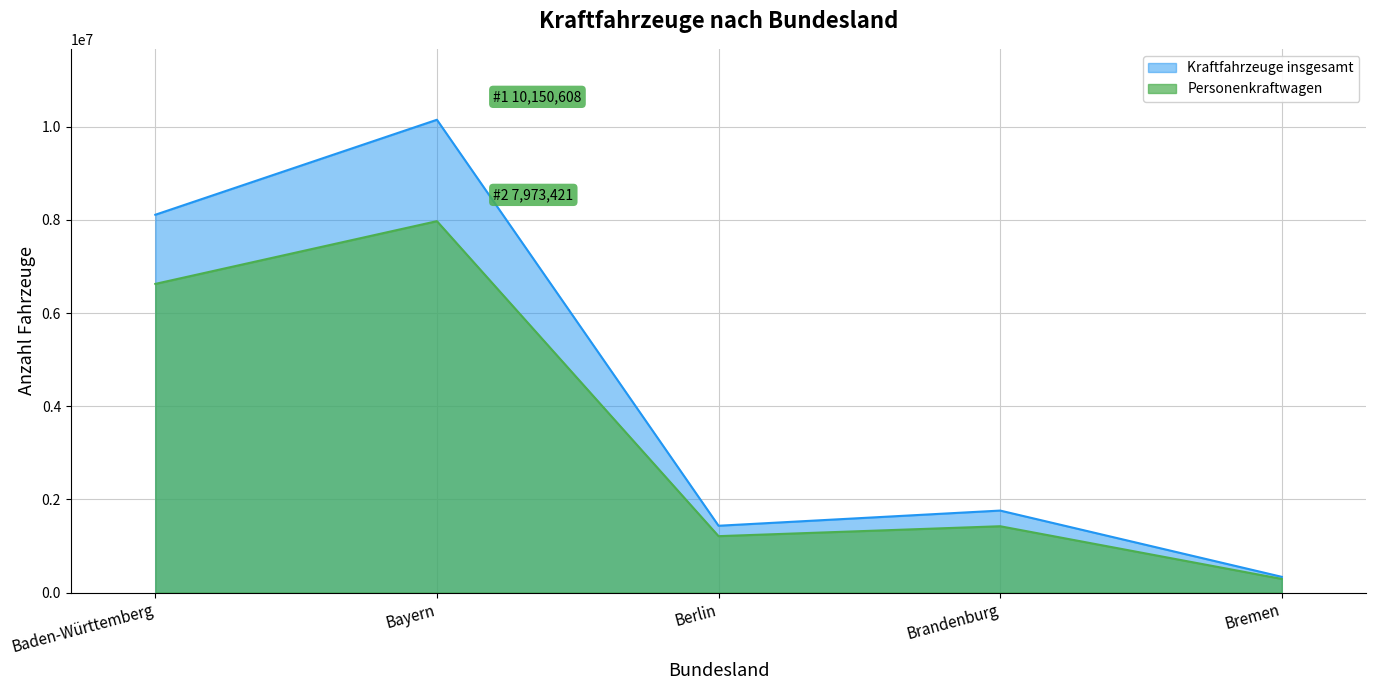

List the labels in order of Kraftfahrzeuge insgesamt value, smallest first.

Bremen, Berlin, Brandenburg, Baden-Württemberg, Bayern